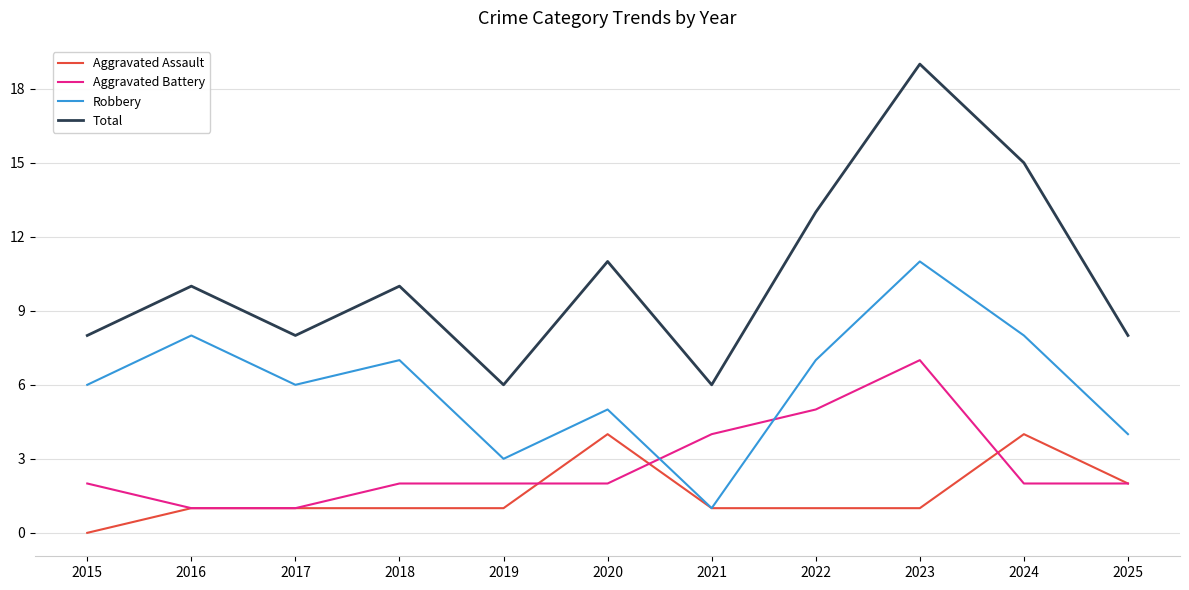

At which category is the sum across all series the highest?

2023